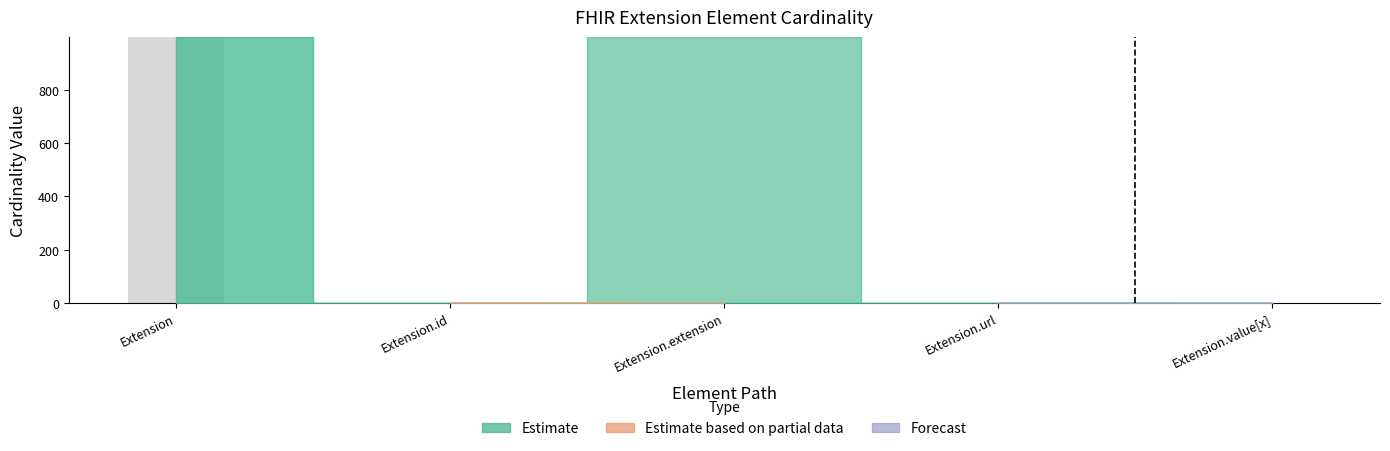

Read the value at Extension.

999